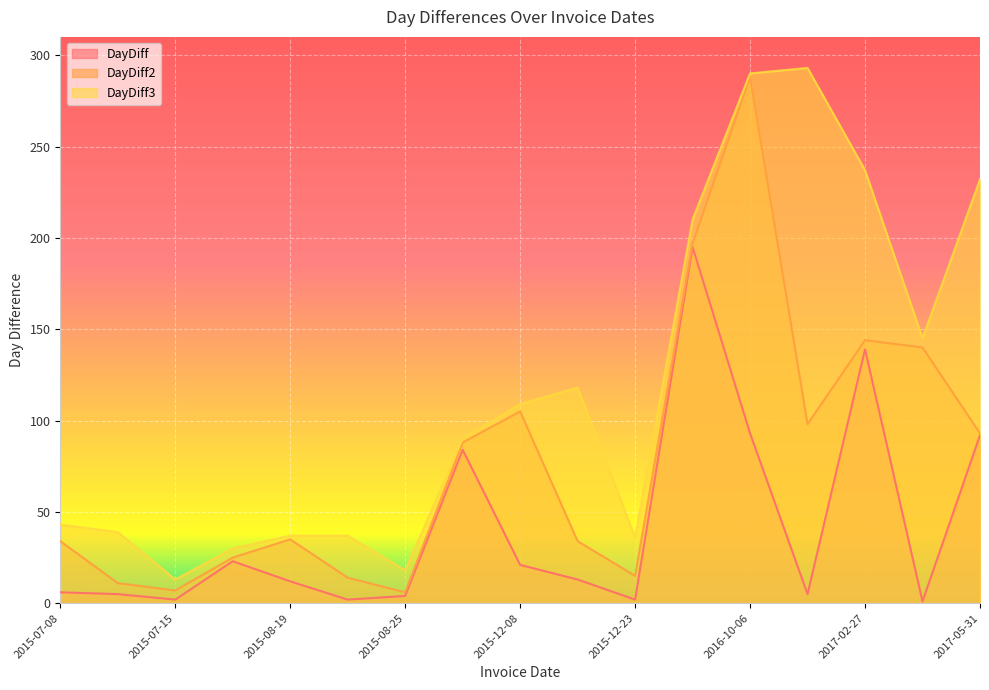

What position from the right is 2015-08-07?

14